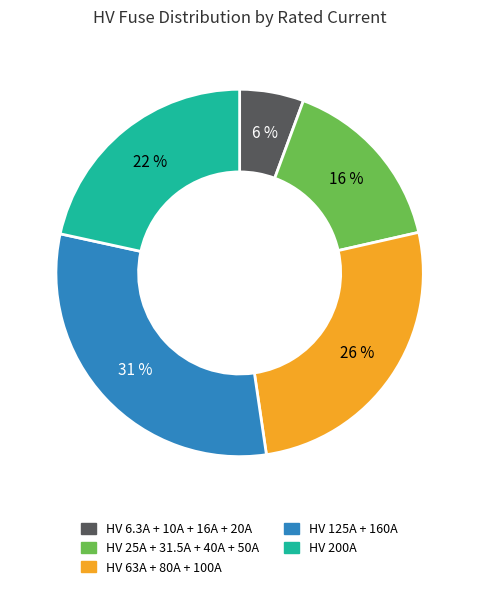

To the nearest percent, what is the difference between the largest and smallest slice percentages?

25%